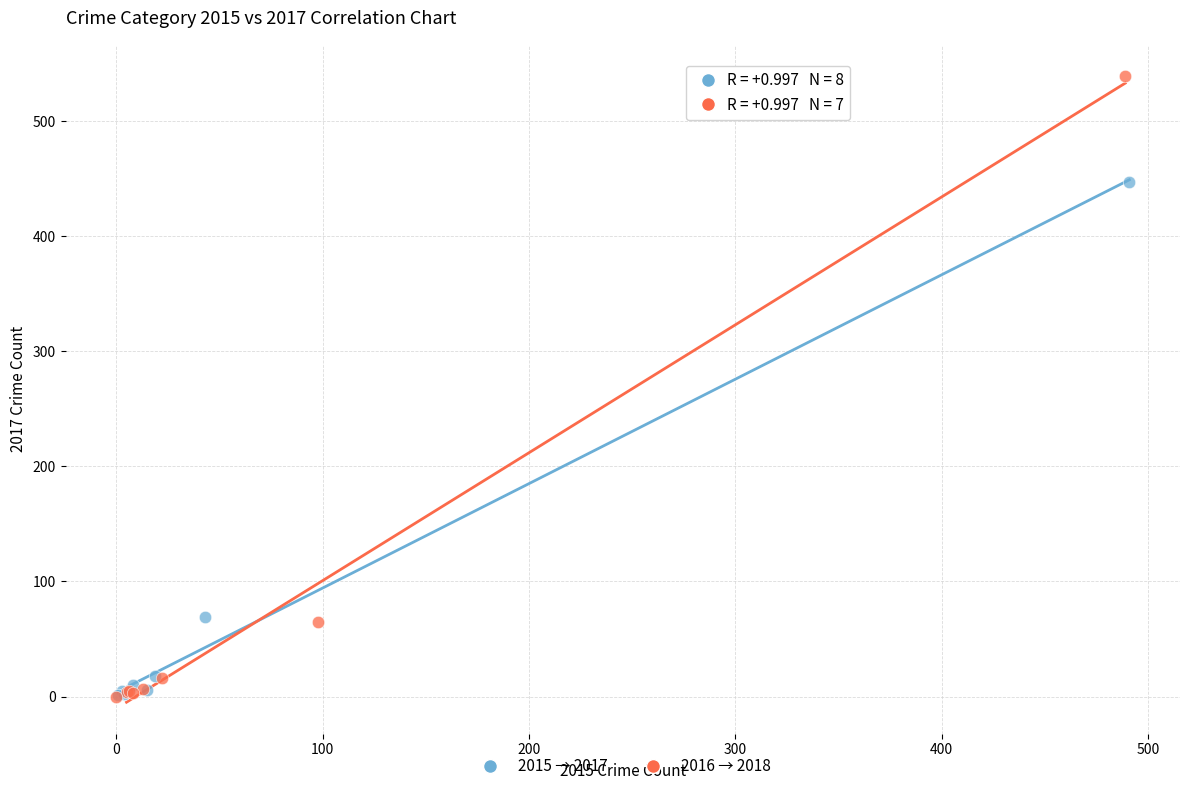

Which series has the largest Y range (max minus min)?

2016 → 2018